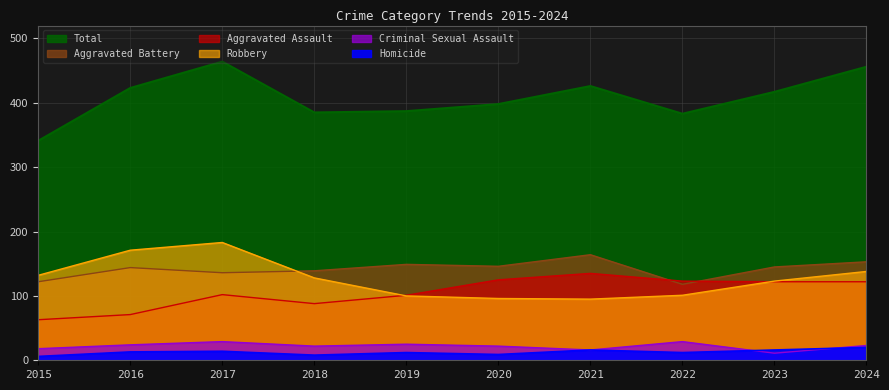

True or false: Total and Homicide intersect in this chart.

False